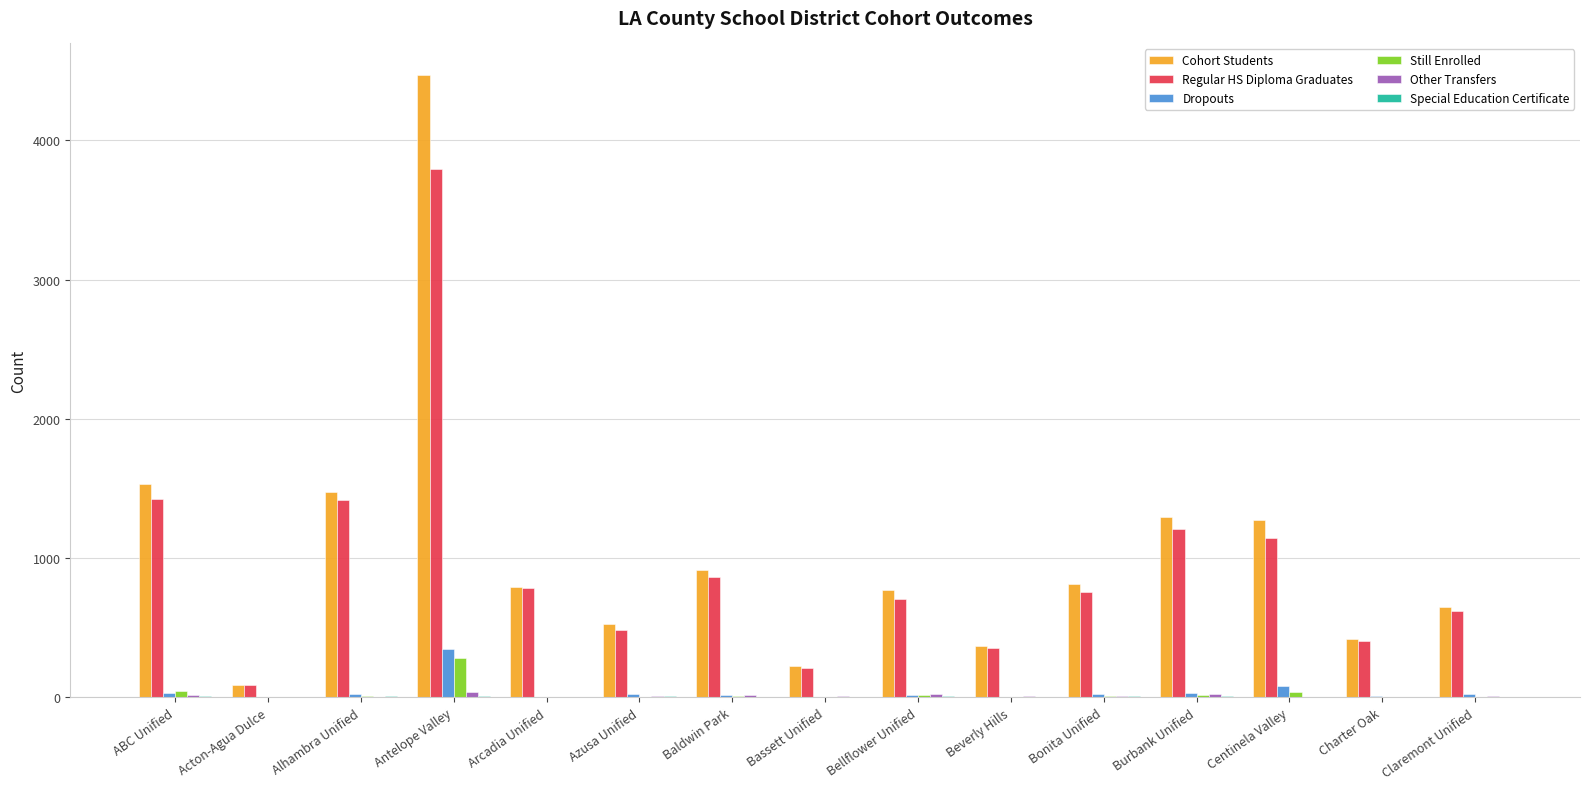

What is the sum of all Cohort Students values?

15616